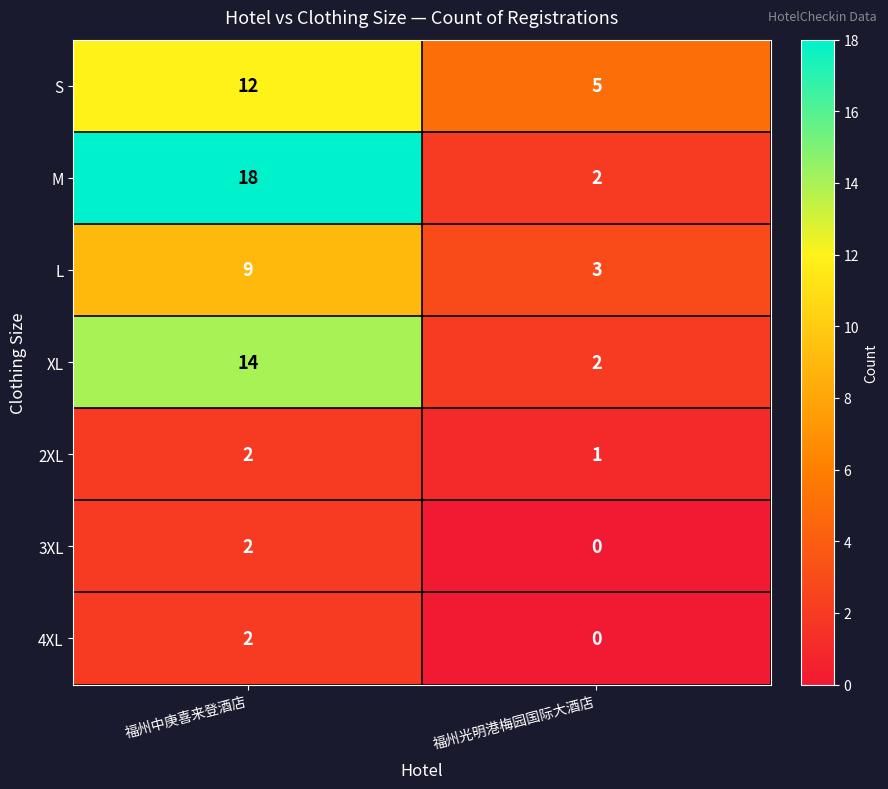

What is the spread (max minus min) of values at 福州光明港梅园国际大酒店?

5